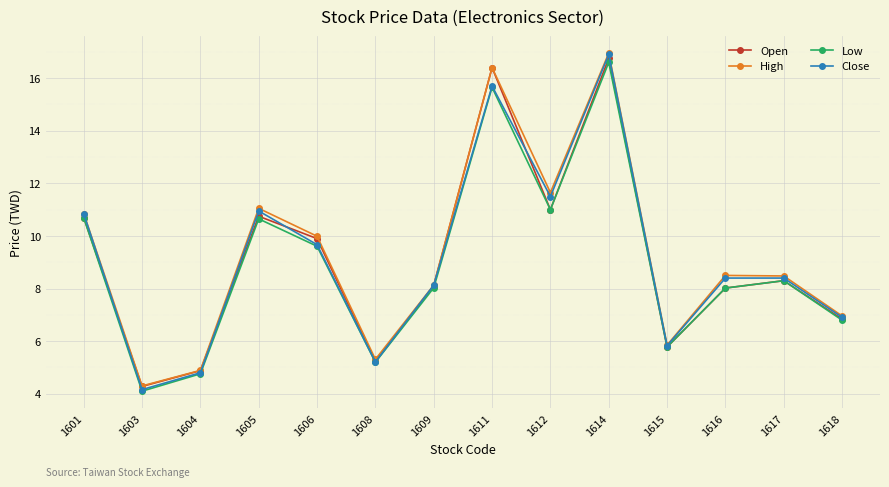

How many lines are shown in the chart?

4